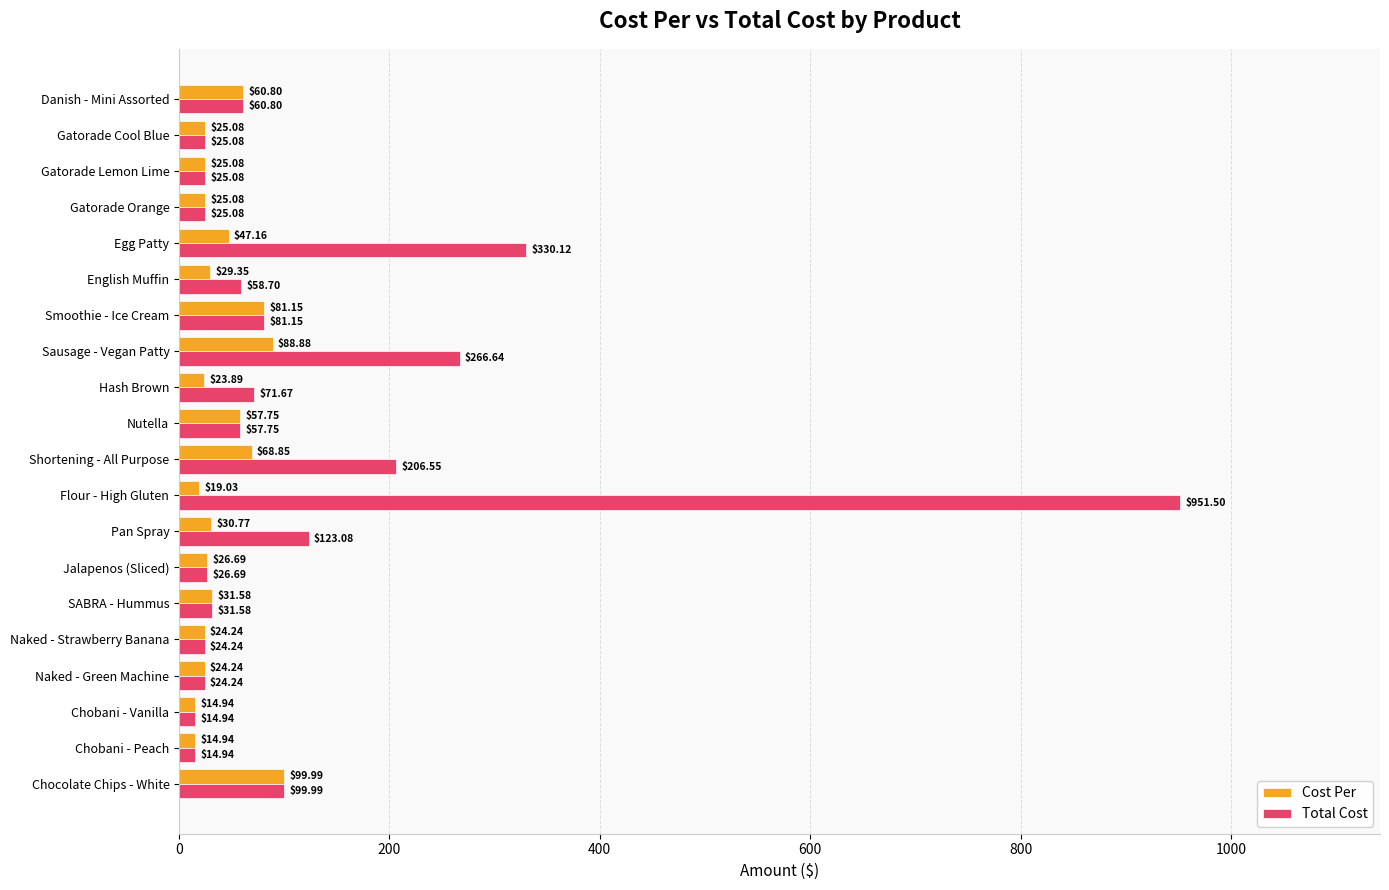

What is the average value of the Cost Per series?

41.0